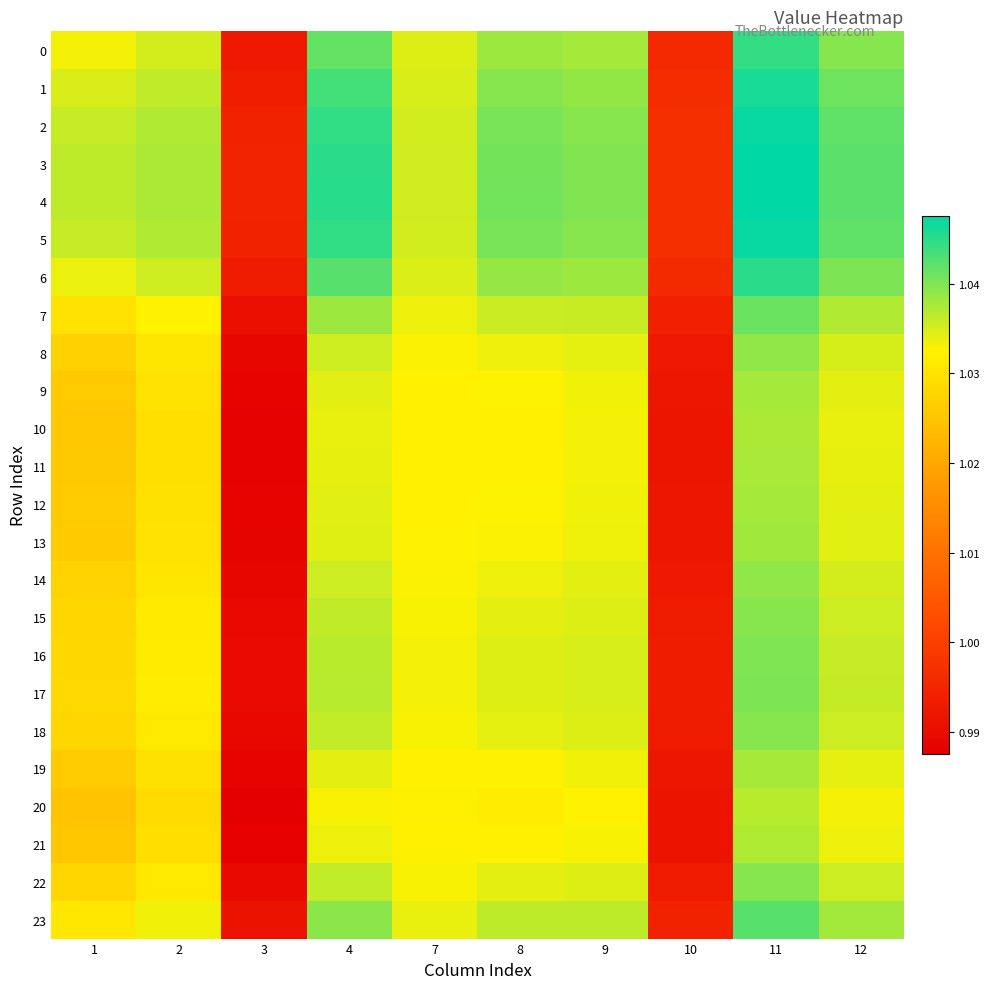

Which has a higher value, 11 or 3?

11